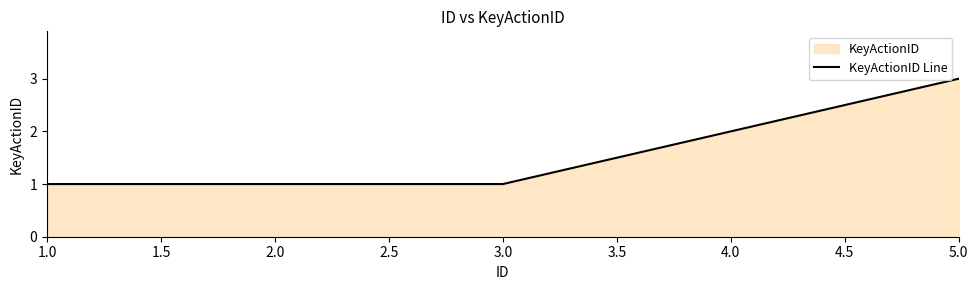

What value does the data have at 2.0?

1